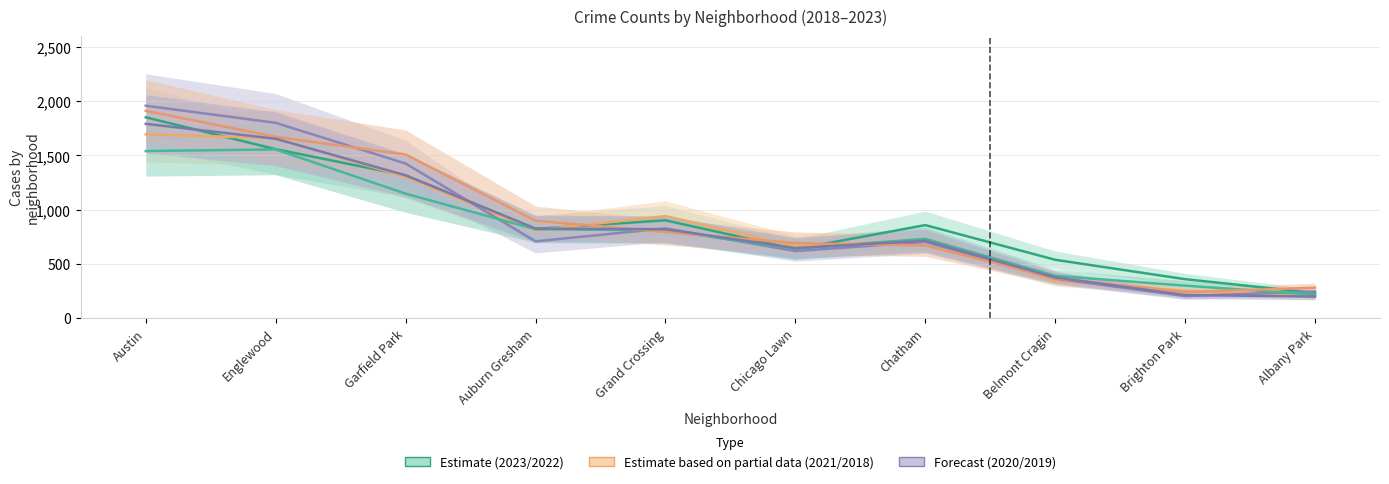

List the series in order of their peak value, lowest first.

2022, 2021, 2019, 2023, 2018, 2020